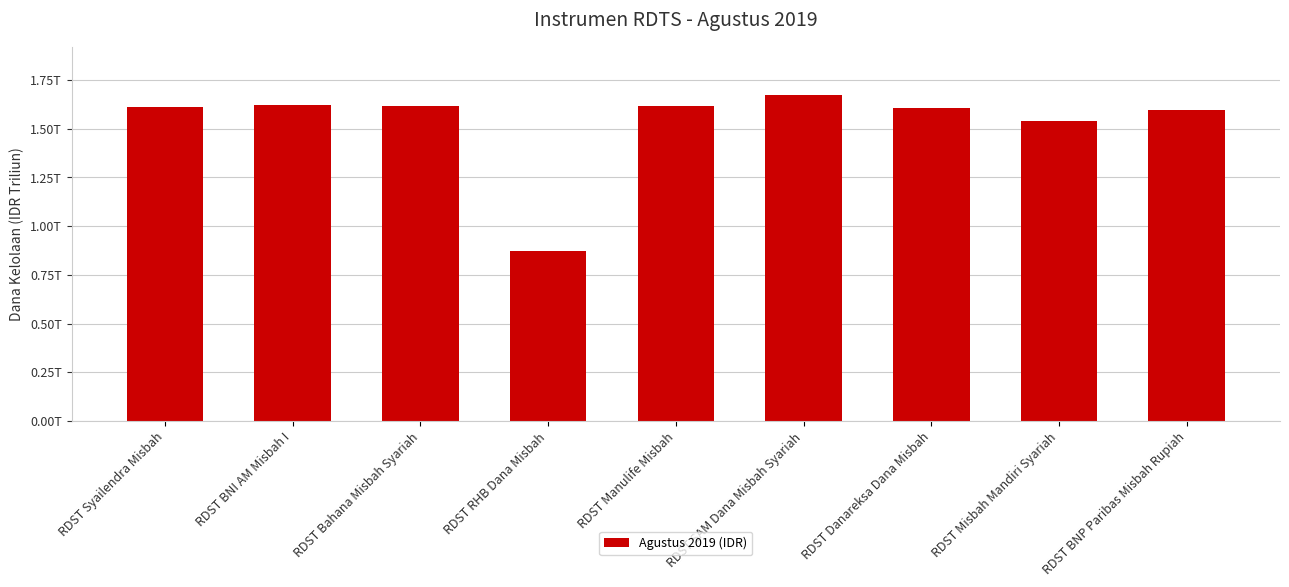

Are the bars horizontal?

No